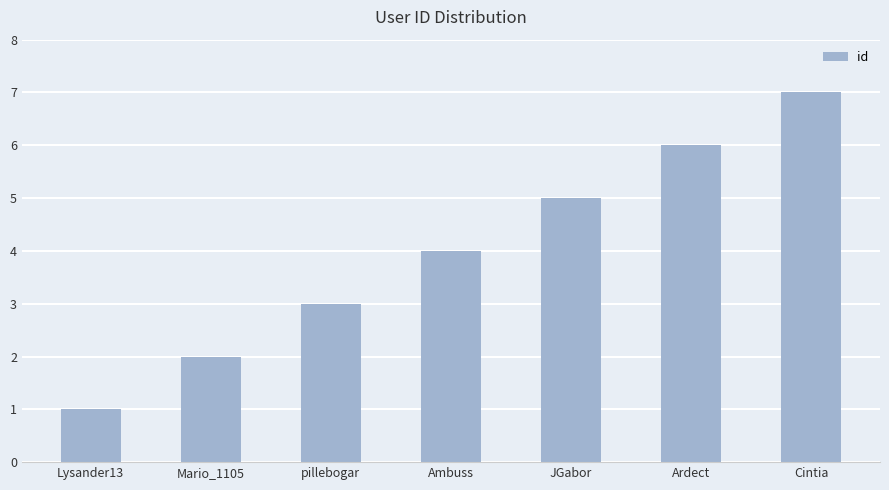

How many values are between 2 and 6?

5